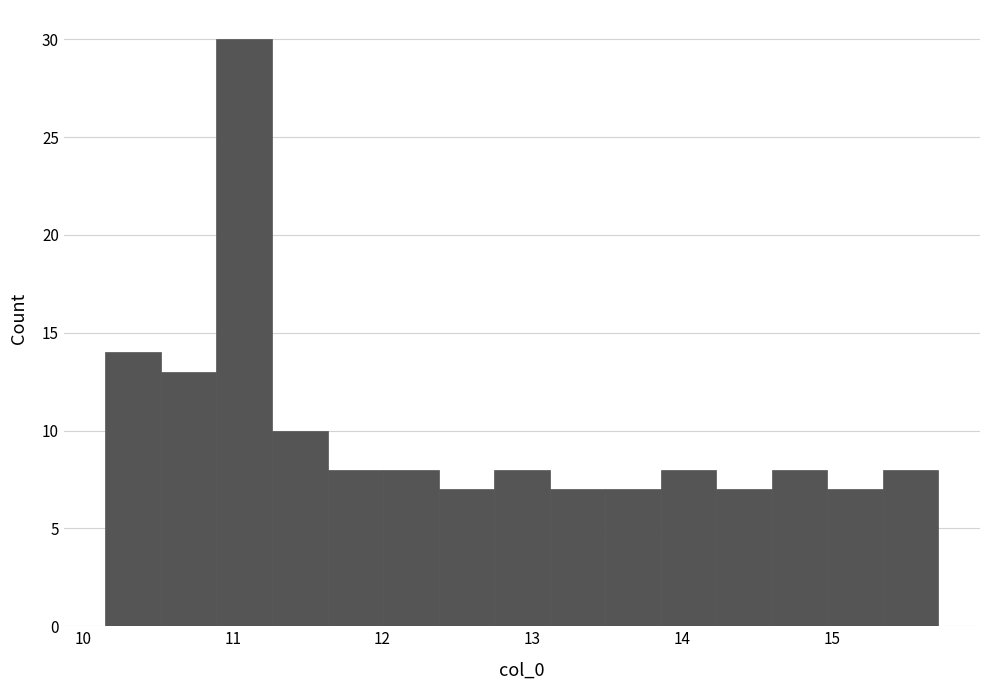

Around what value on the x-axis is the tallest bar? Give the approximate position of its centre, as read against the axis.

11.1